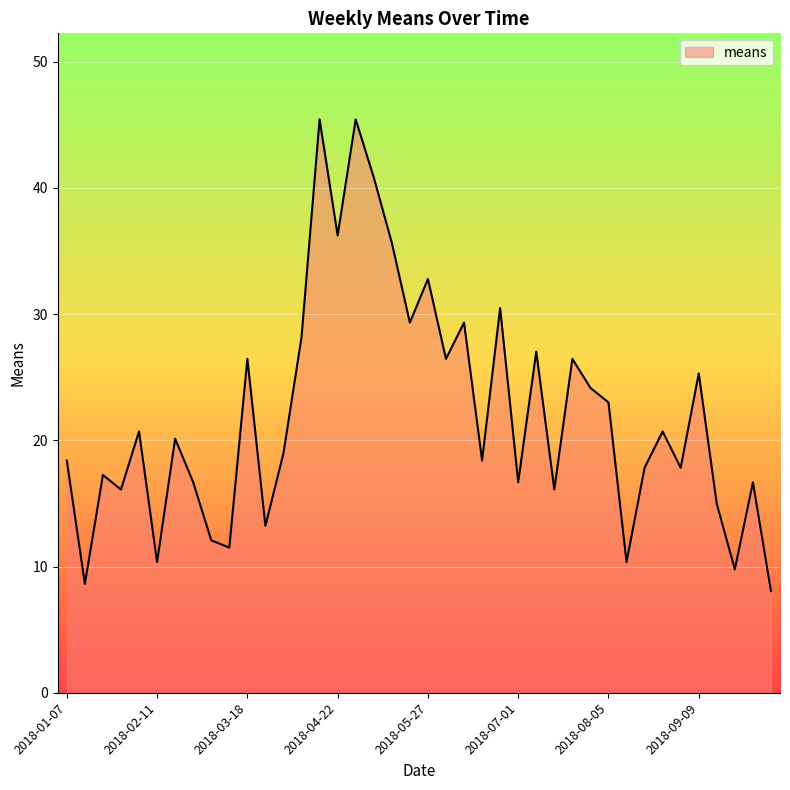

Count the number of values greater than 20.

20